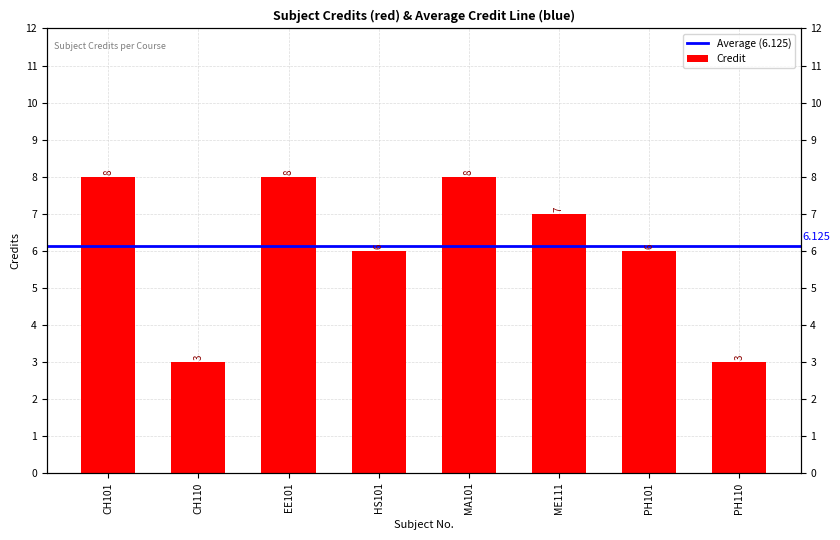

Is it true that the value at HS101 is 6?

True